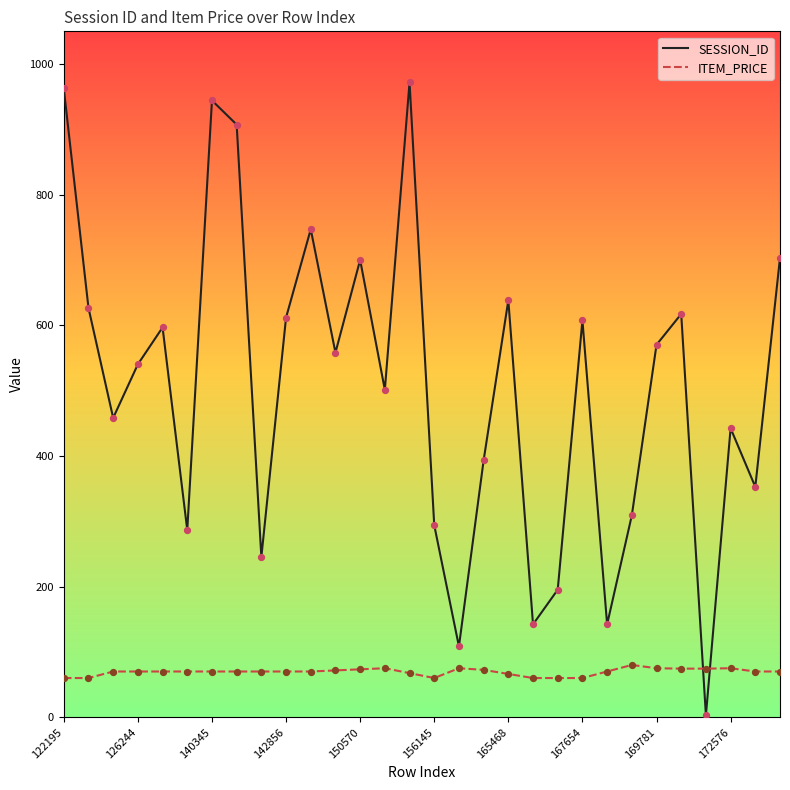

Which series has the largest total across all categories?

SESSION_ID